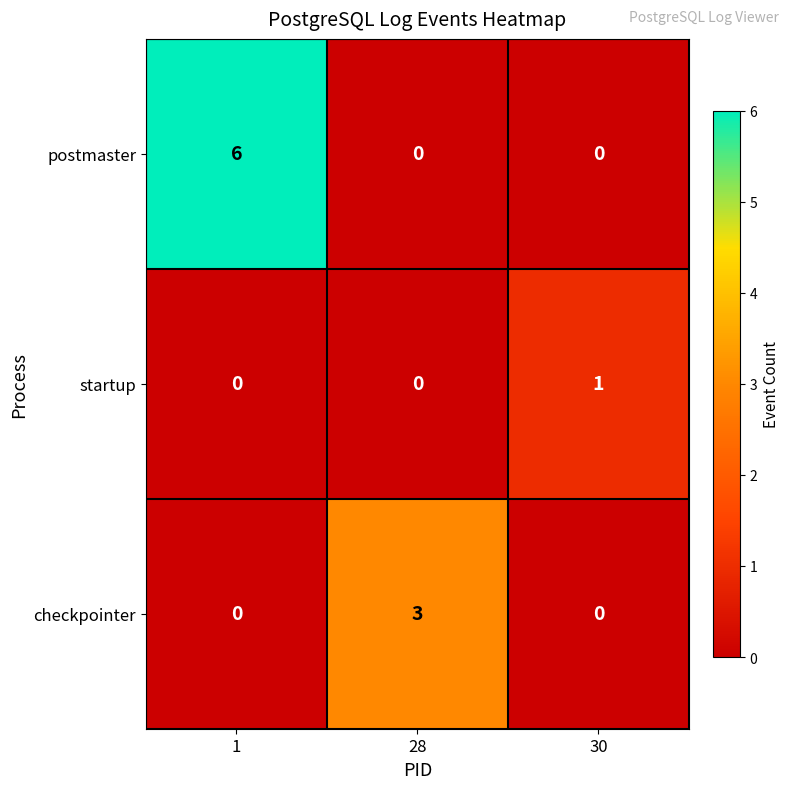

Which series has the largest range (max minus min)?

postmaster